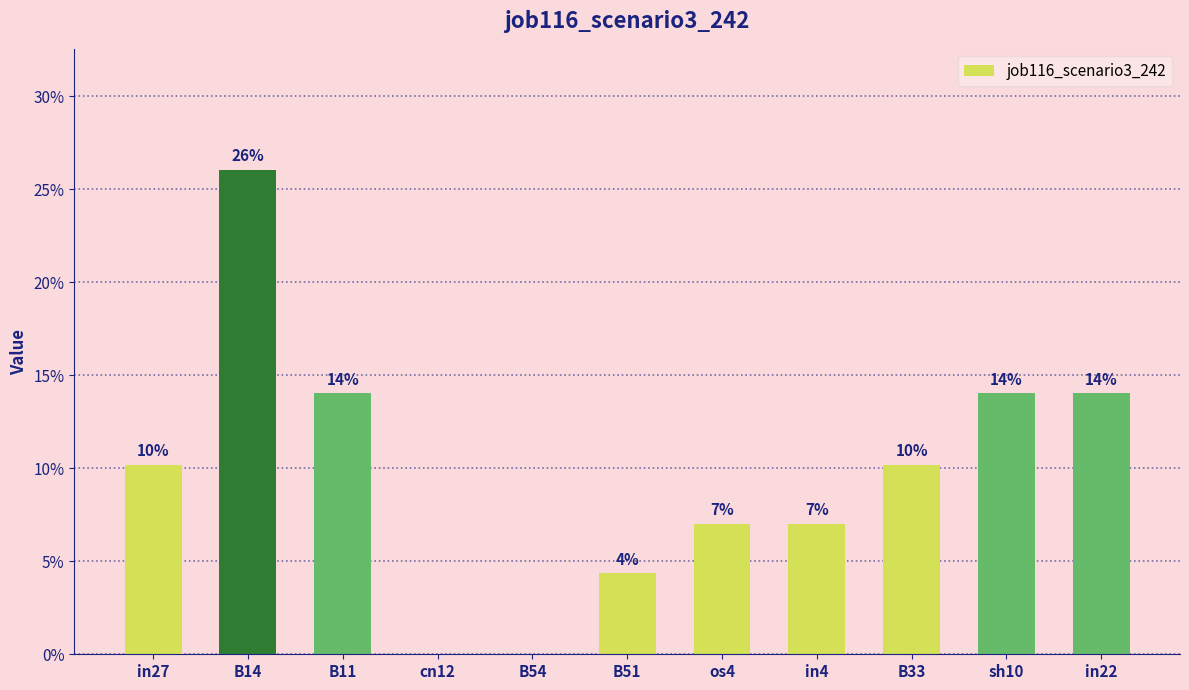

How many bars are there in total?

11